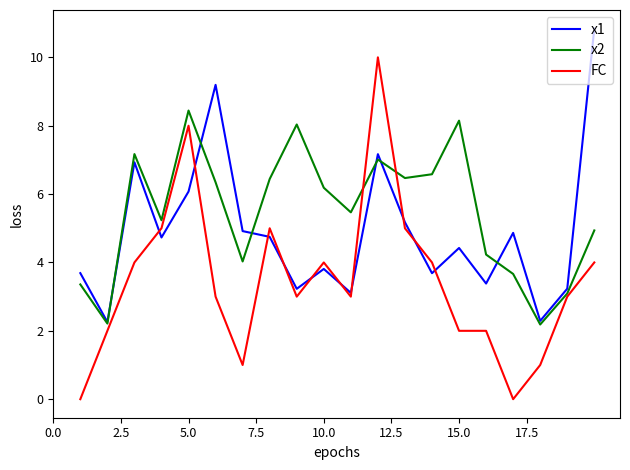

How many interior local peaks does the x1 series have?

6